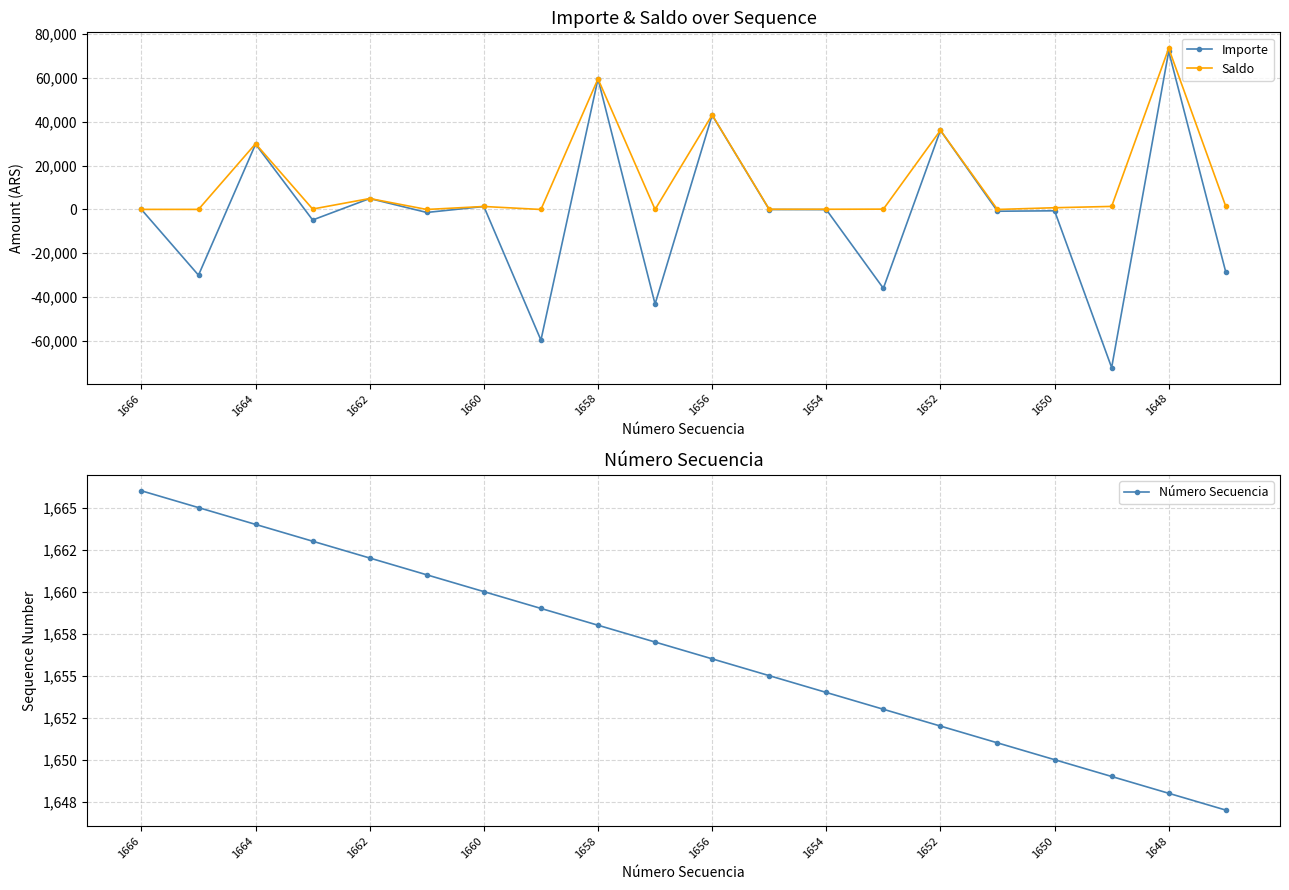

The Importe series shows 8286.9 at 1658. True or false?

False